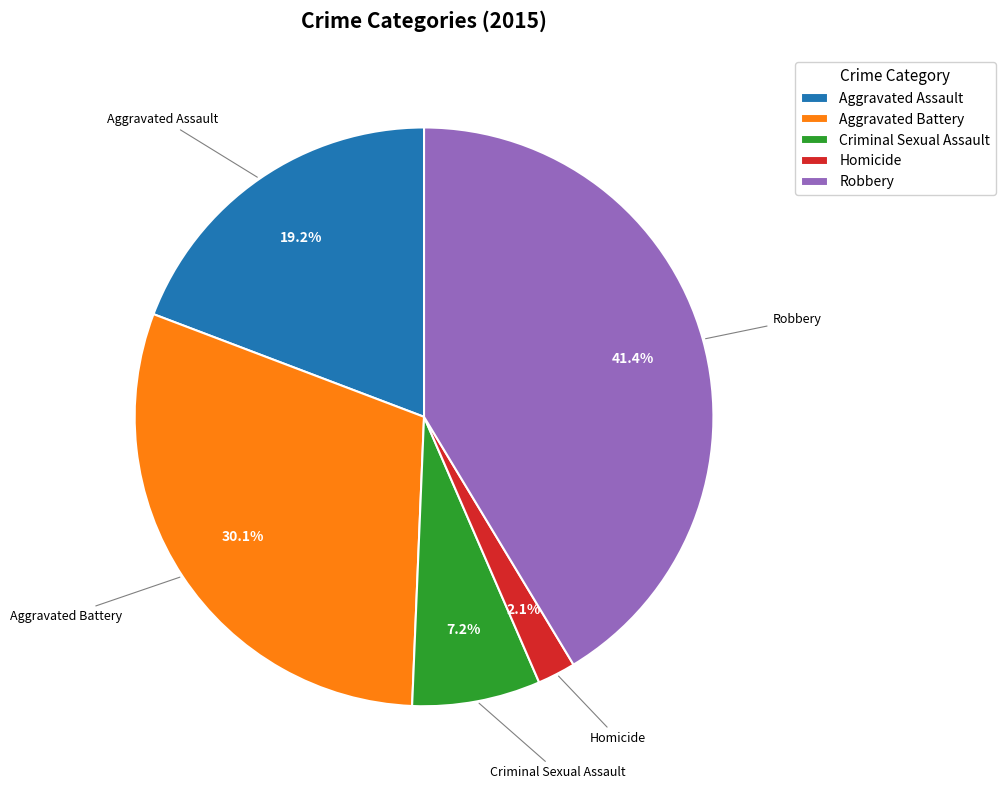

The Aggravated Assault slice represents 13% of the pie. True or false?

False